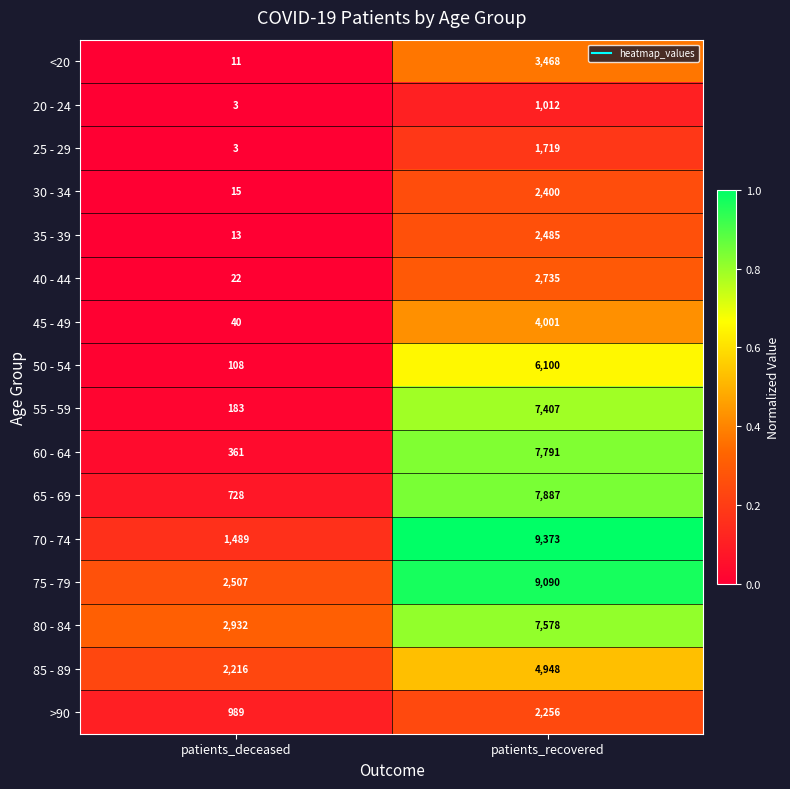

At which label does 45 - 49 reach its peak?

patients_recovered